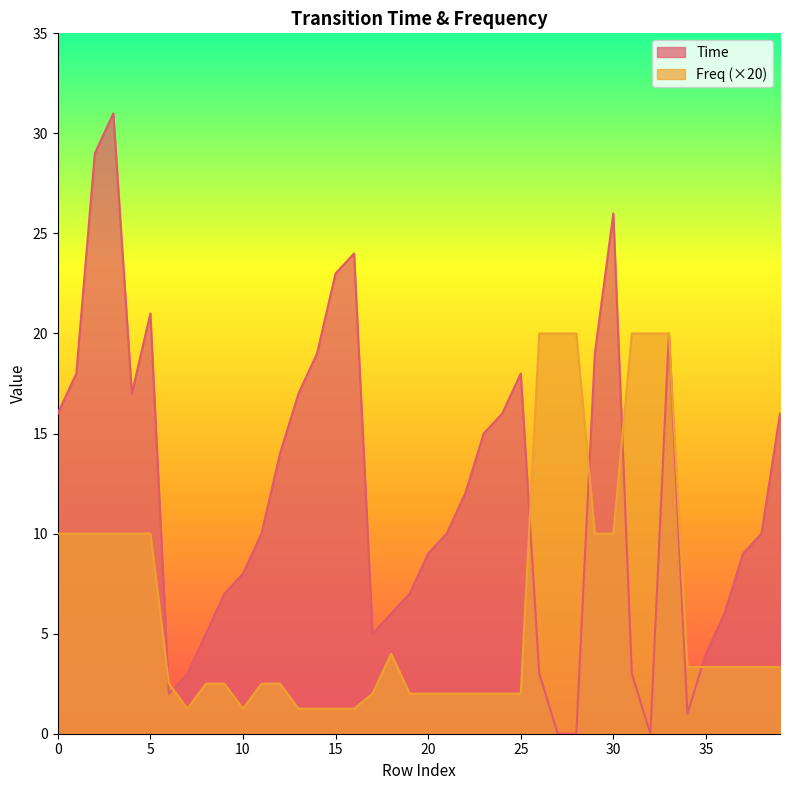

True or false: Time and Freq cross at least once.

True